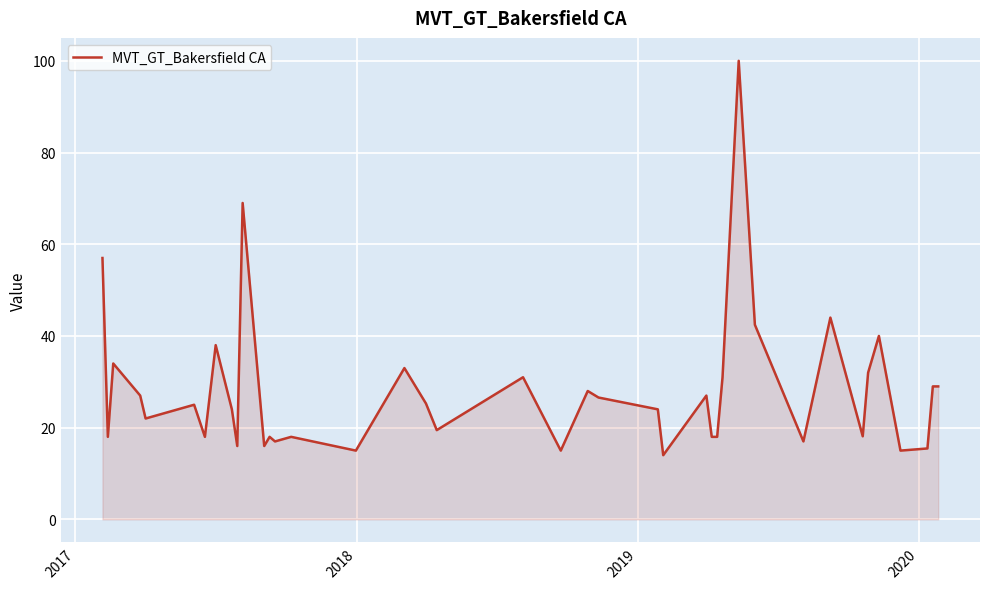

What is the difference between the maximum and minimum values?

86.0